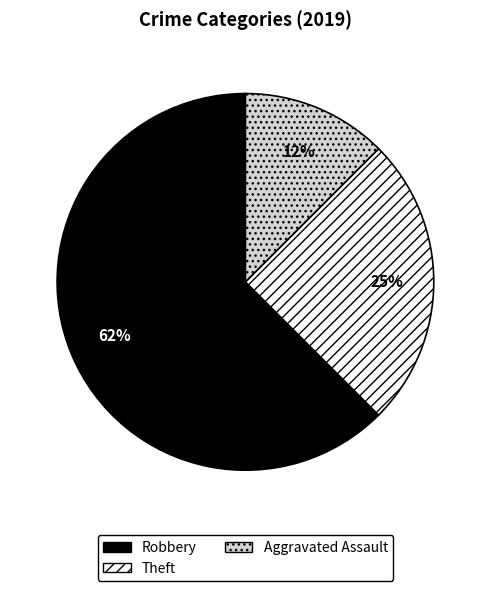

To the nearest percent, what portion does Theft represent?

25%